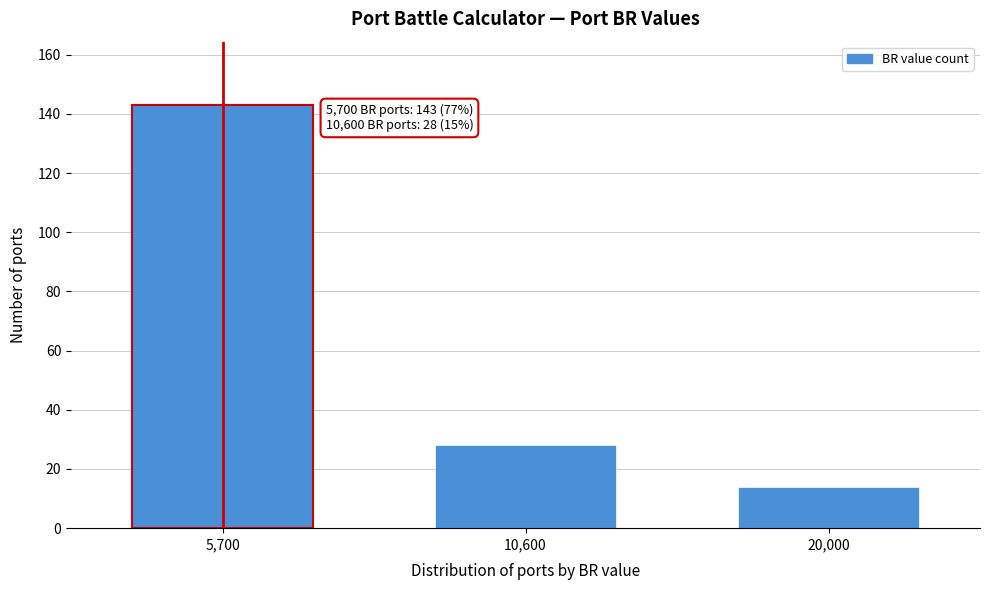

Reading left to right, transcribe all the data shown in this chart.

5,700=143	10,600=28	20,000=14